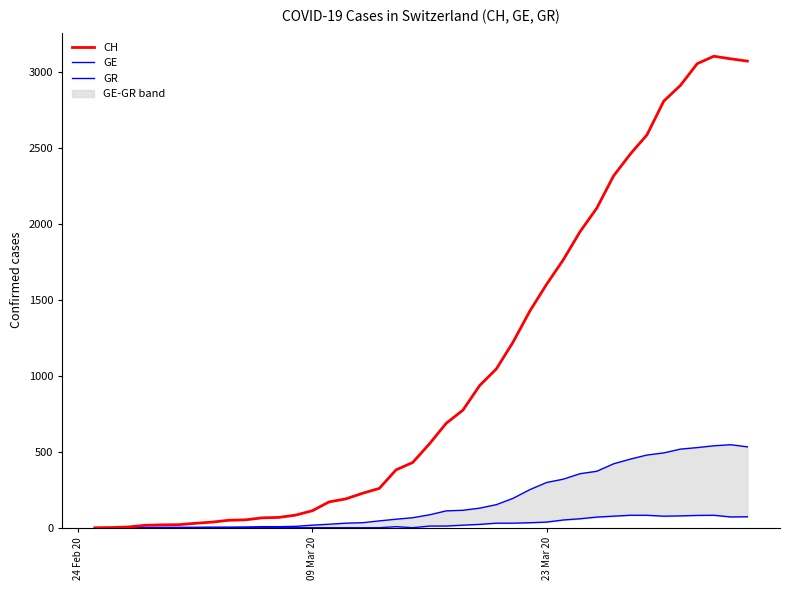

What is the maximum value for CH?

3107